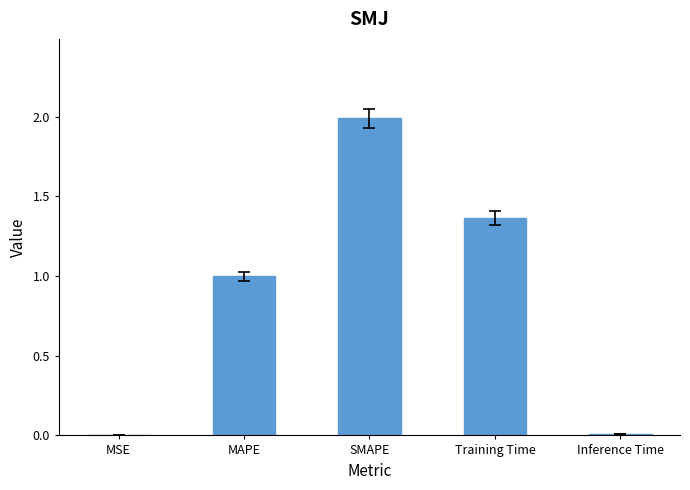

What is the sum of all values?

4.4